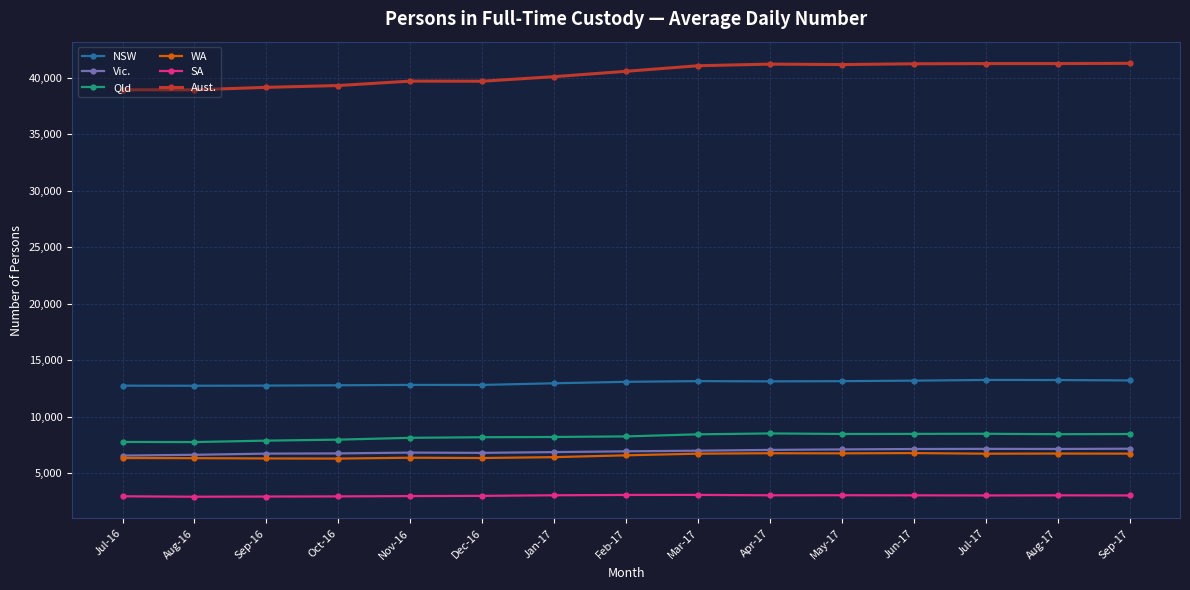

Which series changed the most between Jul-16 and Feb-17?

Aust.